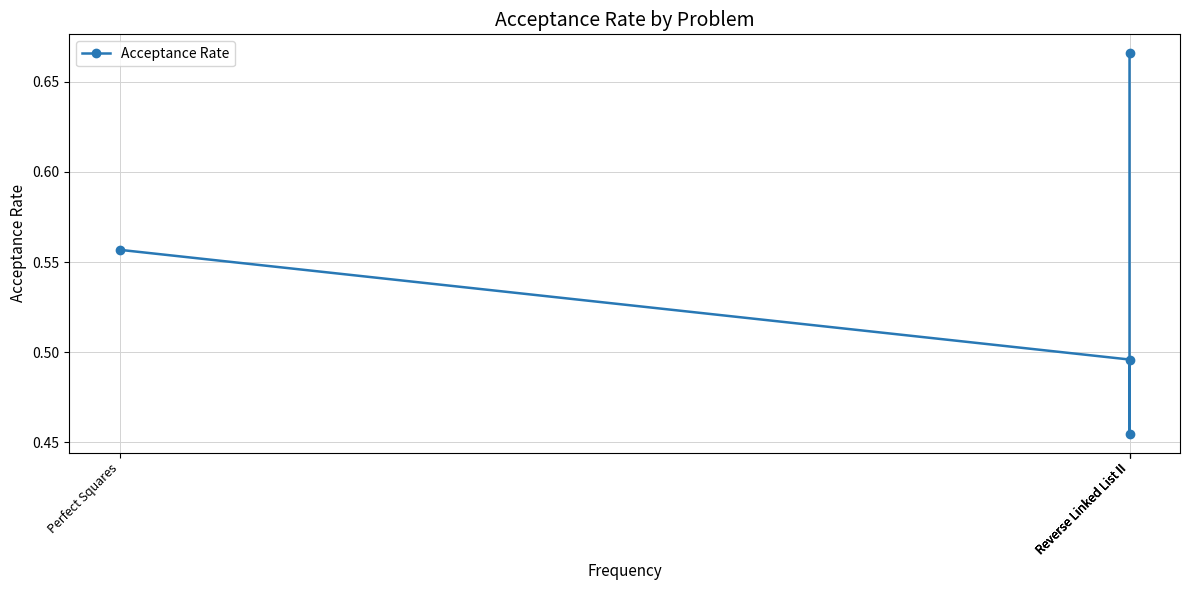

Does the chart display data point markers on the line(s)?

Yes